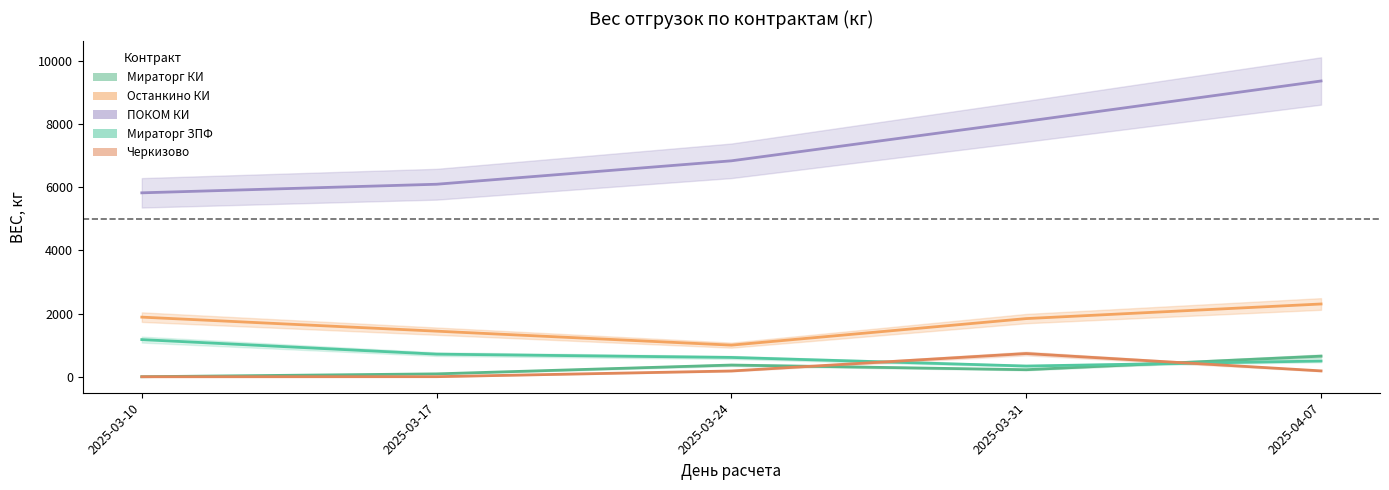

Is the value of Черкизово at 2025-03-24 greater than the value of ПОКОМ КИ at 2025-03-17?

No